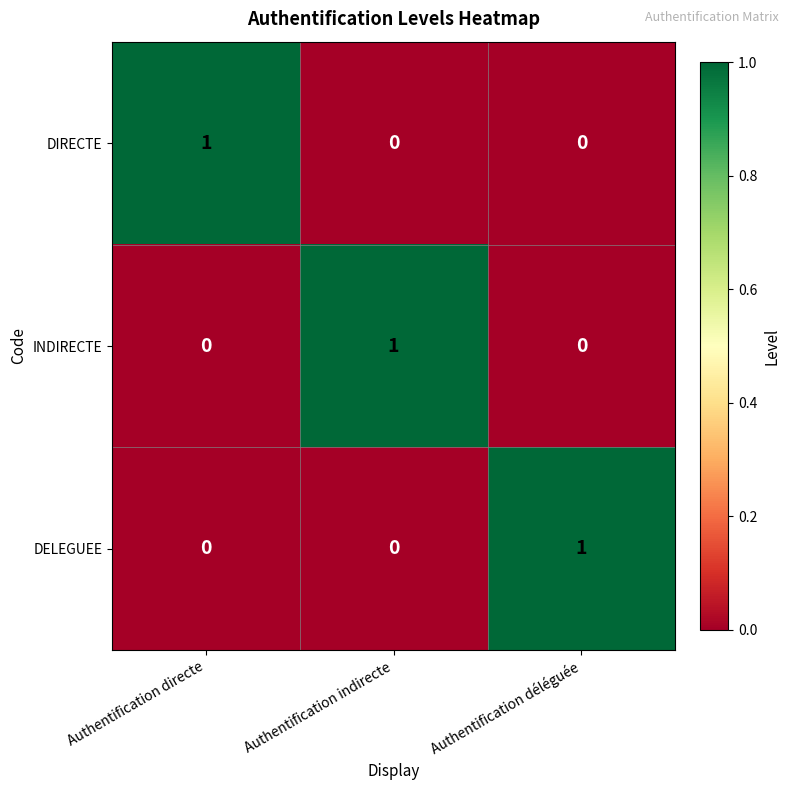

Is it true that DELEGUEE equals -1 at Authentification directe?

False